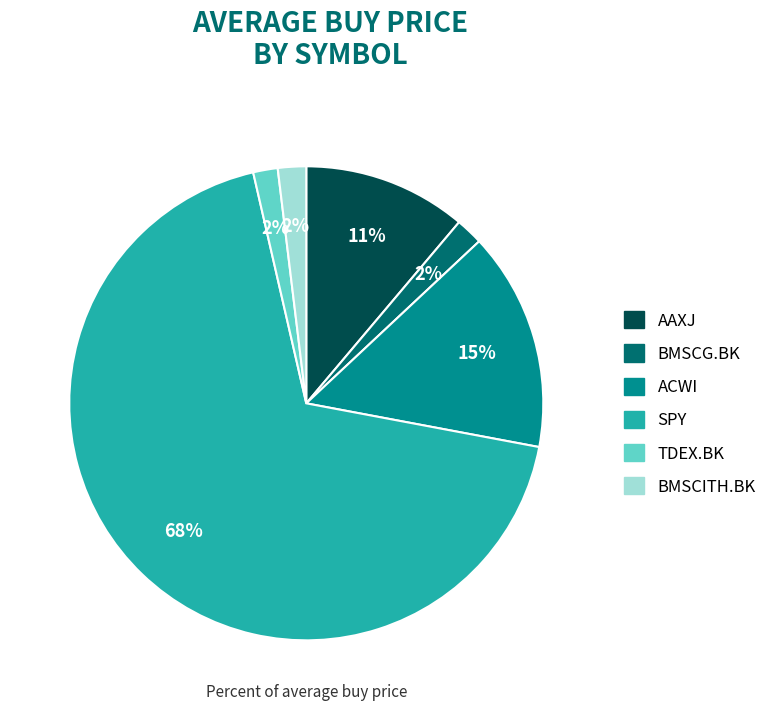

To the nearest percent, what is the difference between the AAXJ and TDEX.BK slice percentages?

9%